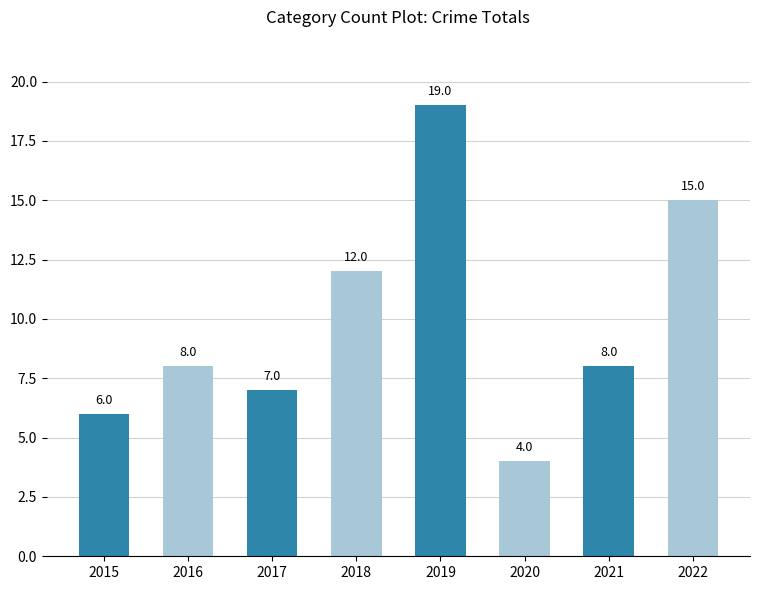

How many bars are there in total?

8